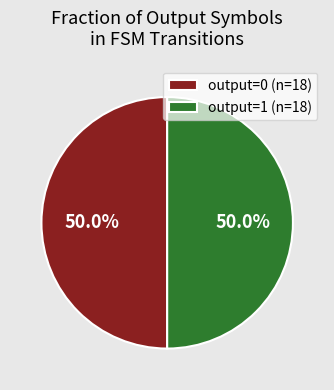

What is the ratio of the value at output=0 (n=18) to the value at output=1 (n=18)?

1.0